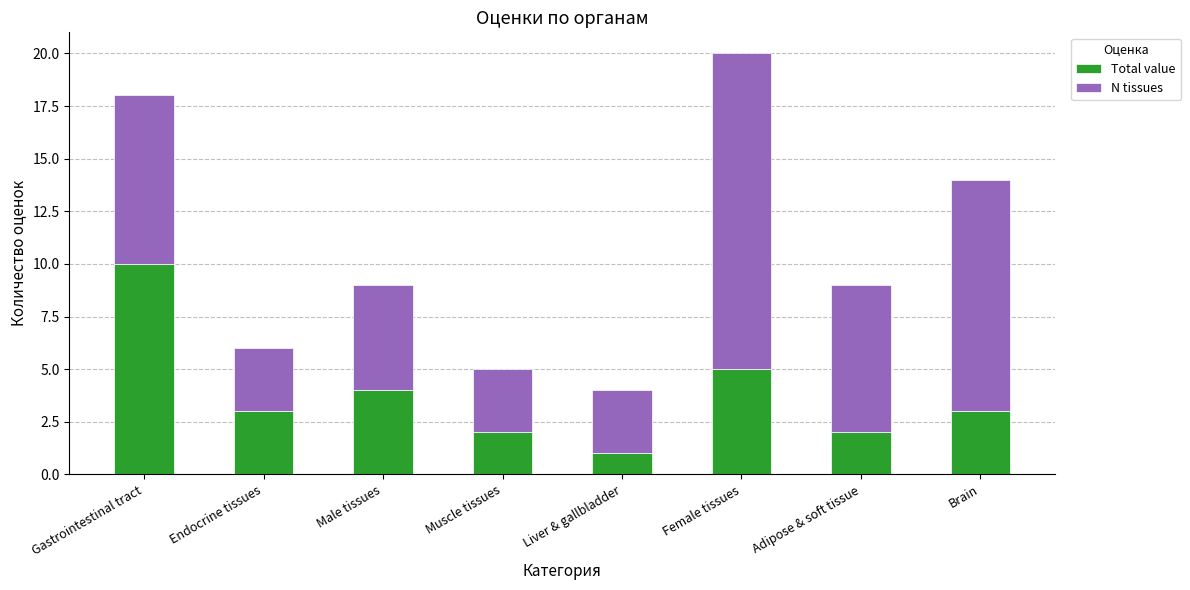

How many series are shown in this chart?

2